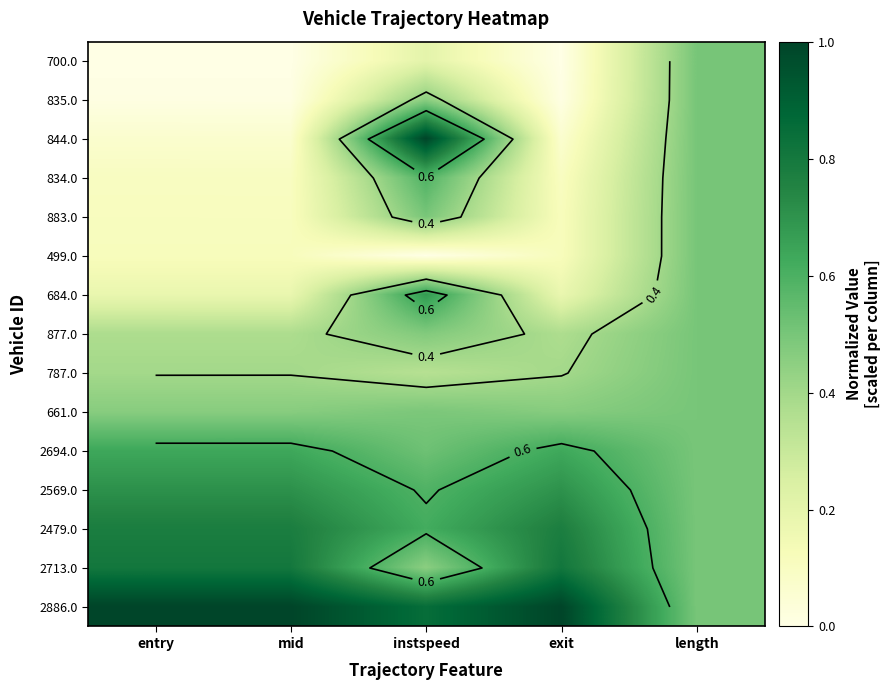

What is the maximum value for 834.0?

0.6